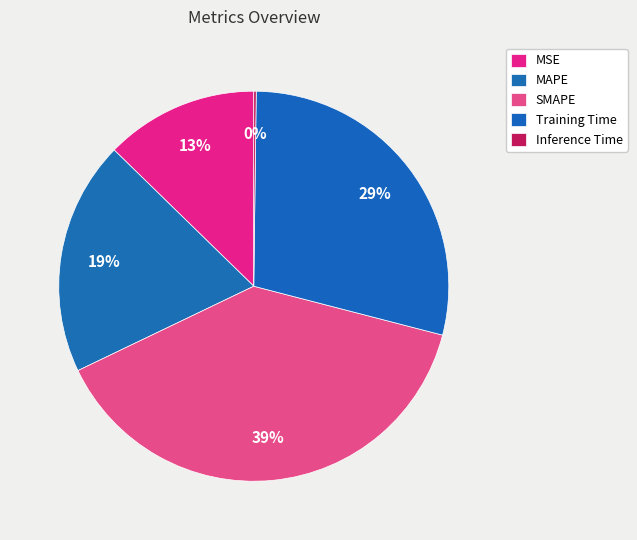

How many segments does this pie chart have?

5